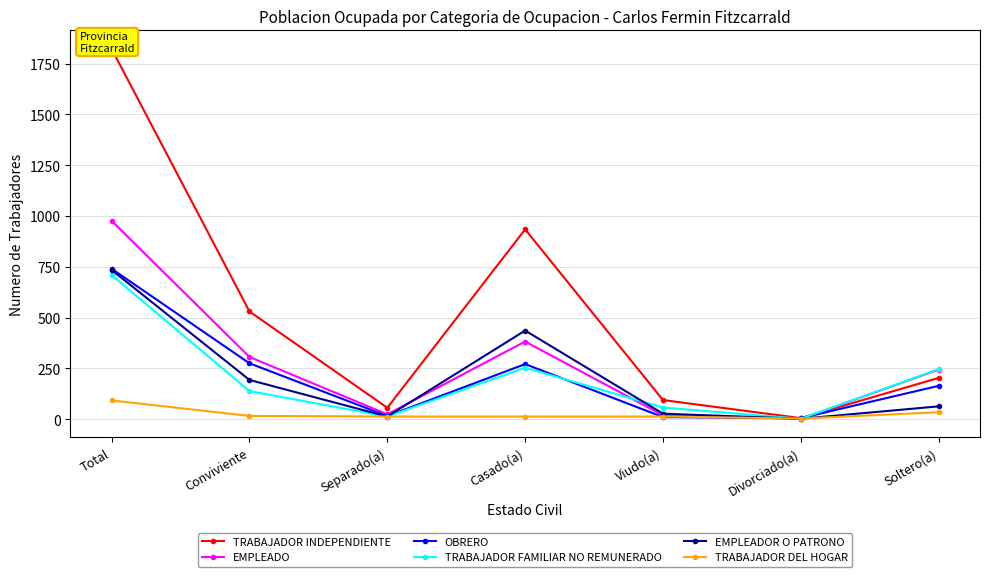

True or false: TRABAJADOR INDEPENDIENTE has a value of 934 at Casado(a).

True